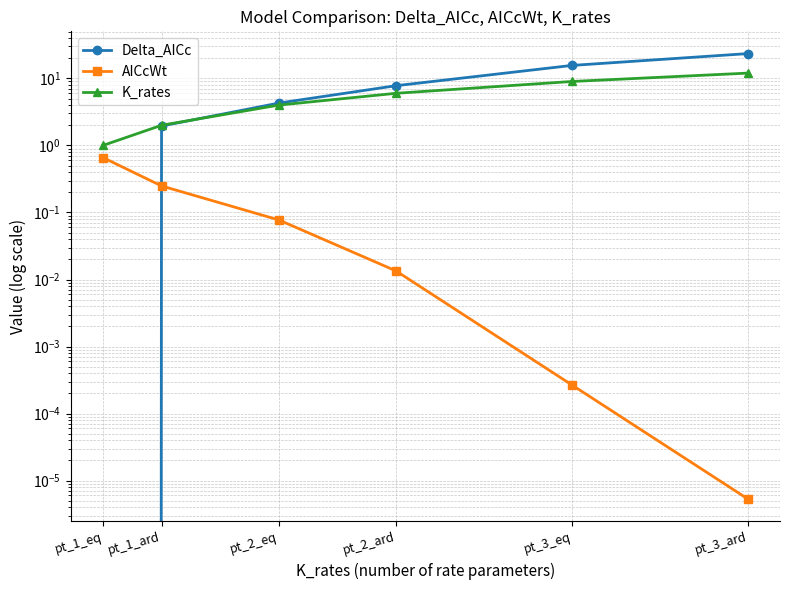

List the series in order of their overall mean, lowest first.

AICcWt, K_rates, Delta_AICc